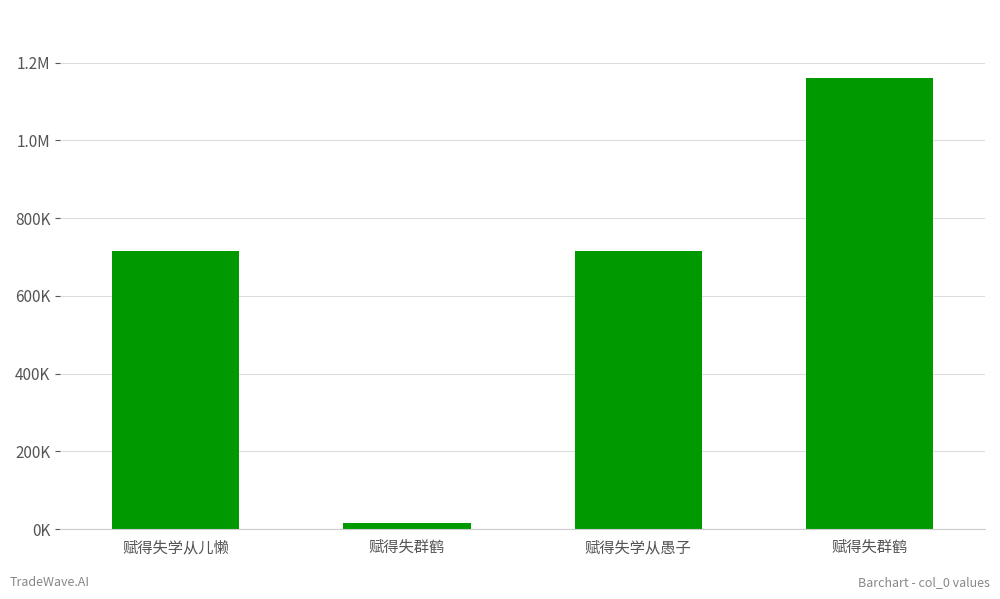

What is the change in value from 赋得失学从儿懒 to 赋得失群鹤?

-700685